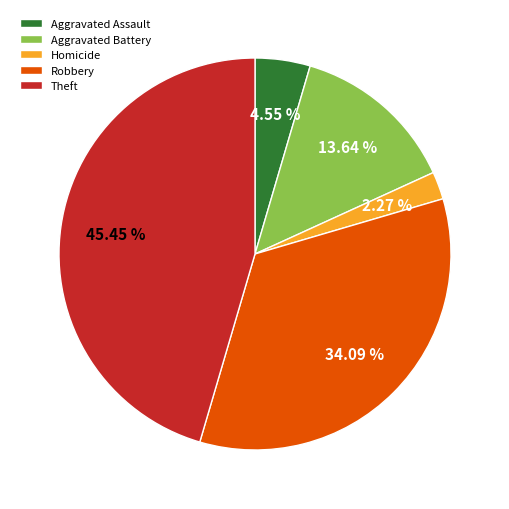

How many segments does this pie chart have?

5